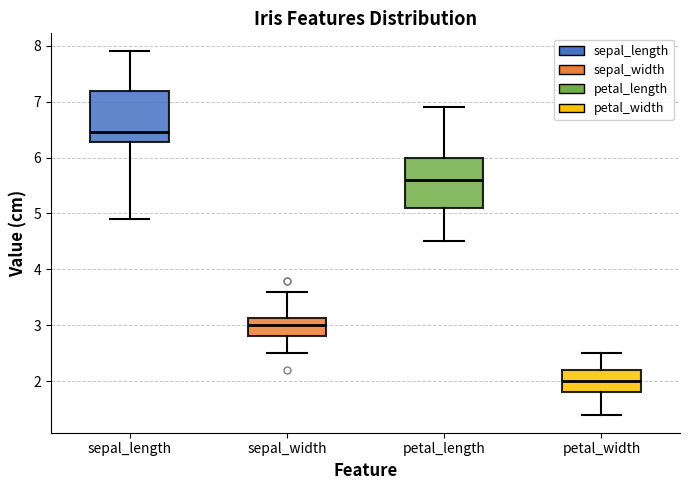

Where does the upper whisker of the box for sepal_width end on the y-axis? The values are not printed on the chart, so give them approximately, as read against the axis.

3.6